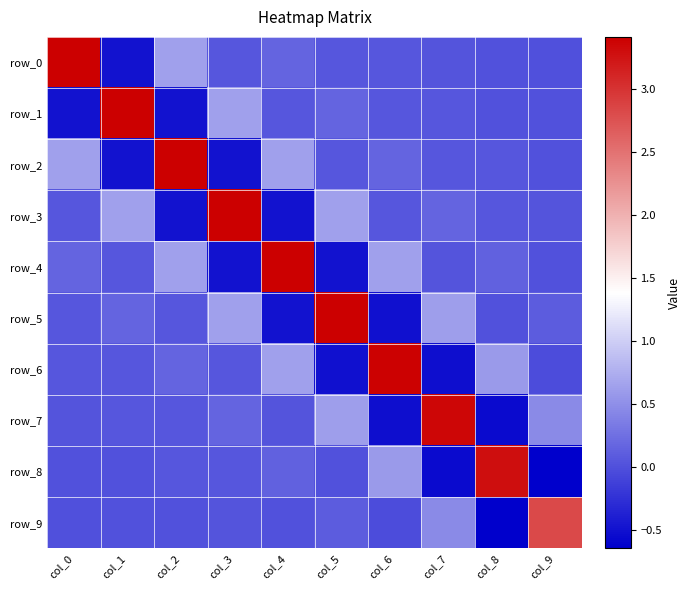

At which category is the sum across all series the highest?

col_4